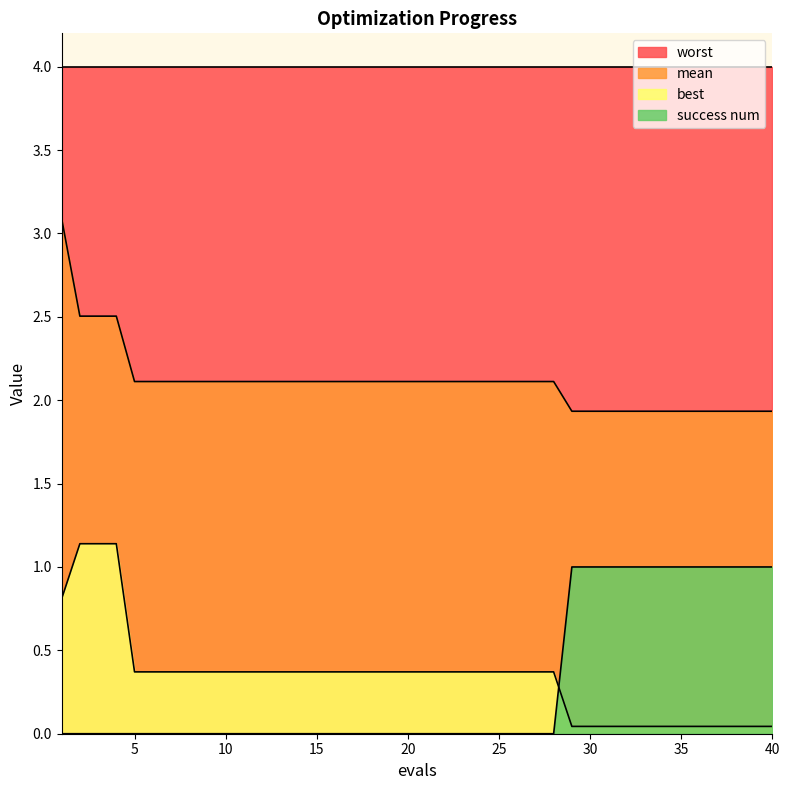

Which has a higher value, 27 or 36?

27